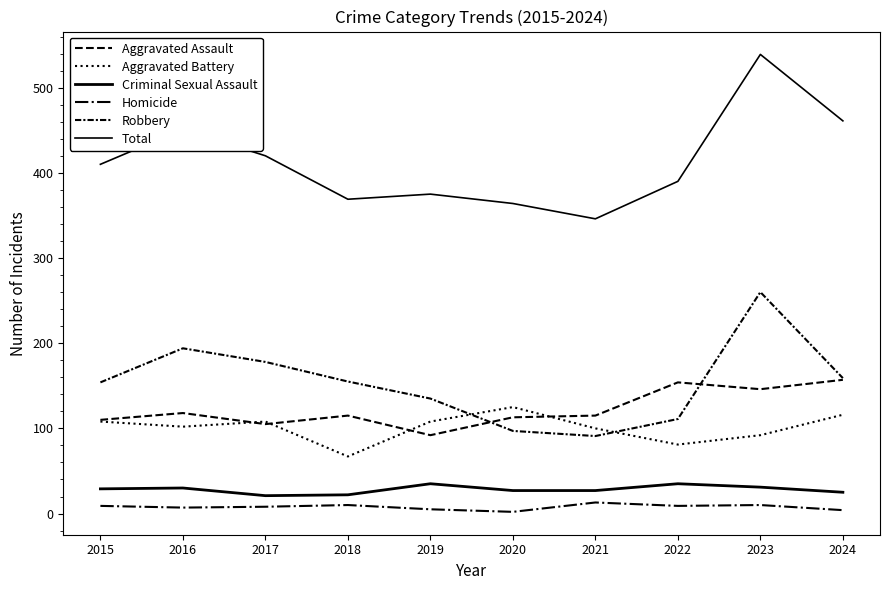

Reading left to right, transcribe all the data shown in this chart.

Aggravated Assault: 2015=110	2016=118	2017=105	2018=115	2019=92	2020=113	2021=115	2022=154	2023=146	2024=157
Aggravated Battery: 2015=108	2016=102	2017=108	2018=67	2019=108	2020=125	2021=100	2022=81	2023=92	2024=116
Criminal Sexual Assault: 2015=29	2016=30	2017=21	2018=22	2019=35	2020=27	2021=27	2022=35	2023=31	2024=25
Homicide: 2015=9	2016=7	2017=8	2018=10	2019=5	2020=2	2021=13	2022=9	2023=10	2024=4
Robbery: 2015=154	2016=194	2017=178	2018=155	2019=135	2020=97	2021=91	2022=111	2023=260	2024=159
Total: 2015=410	2016=451	2017=420	2018=369	2019=375	2020=364	2021=346	2022=390	2023=539	2024=461